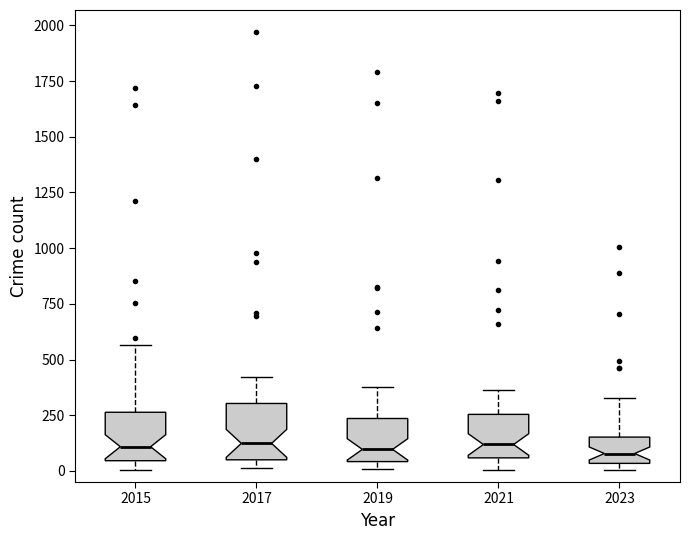

Where is the lower edge of the box at x = 2017 on the y-axis? The values are not printed on the chart, so give them approximately, as read against the axis.

50